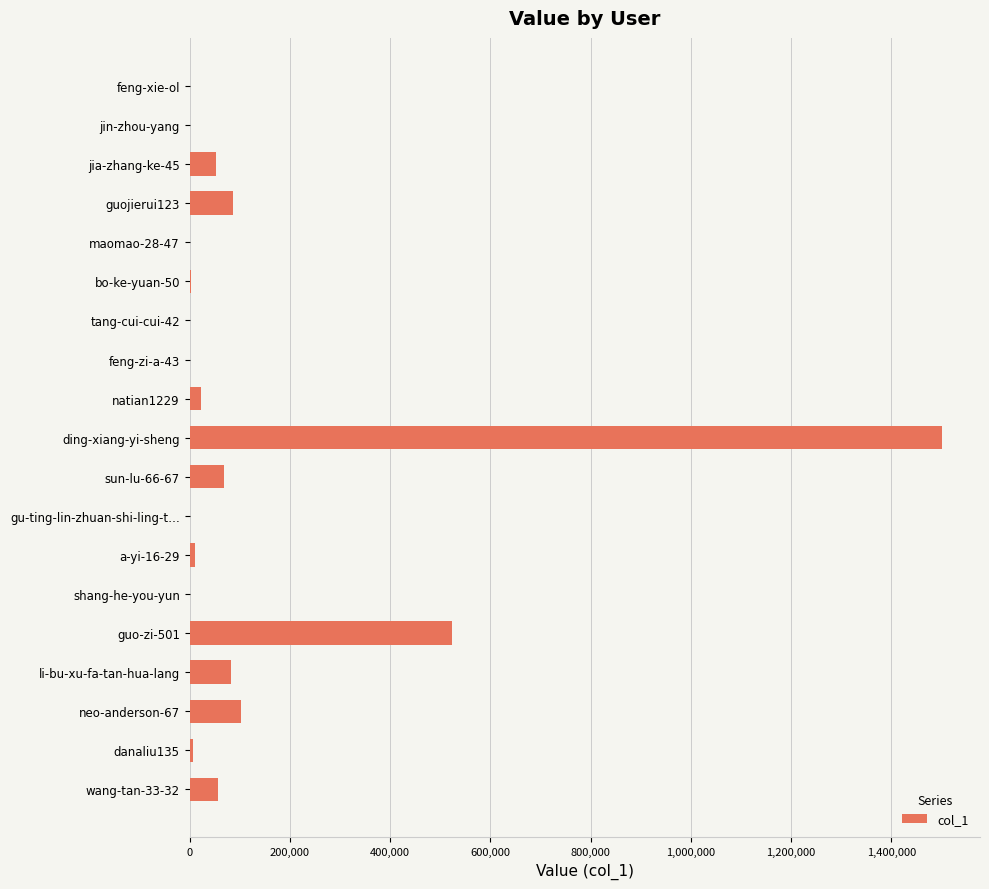

Where is the data nearest to the value 750882?

guo-zi-501